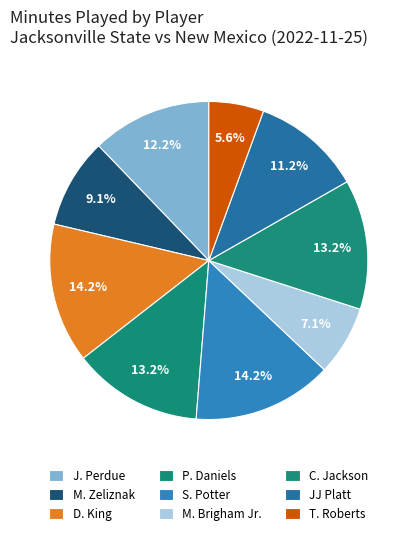

To the nearest percent, what is the average slice percentage?

11%